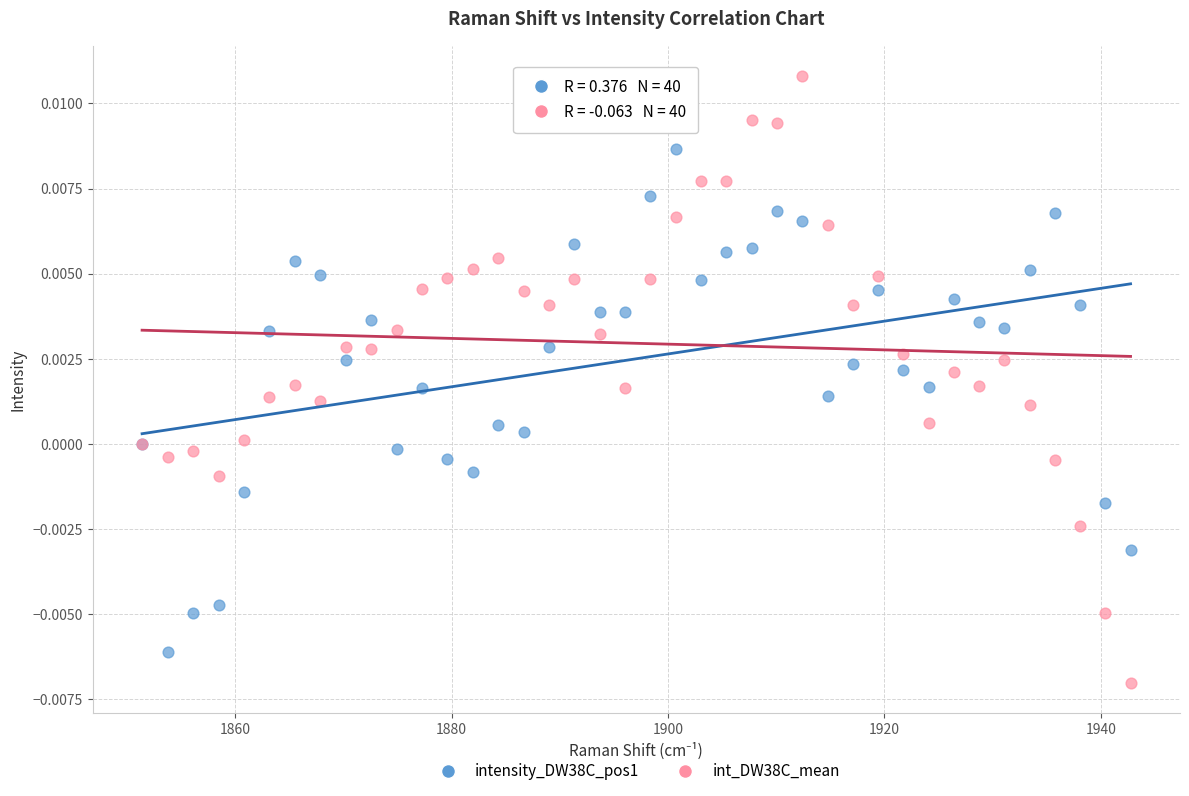

Which series reaches the maximum Y coordinate?

int_DW38C_mean